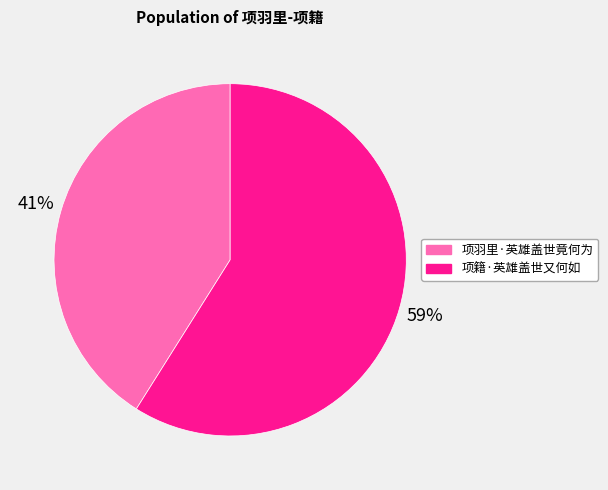

Which slice is the largest?

项籍·英雄盖世又何如